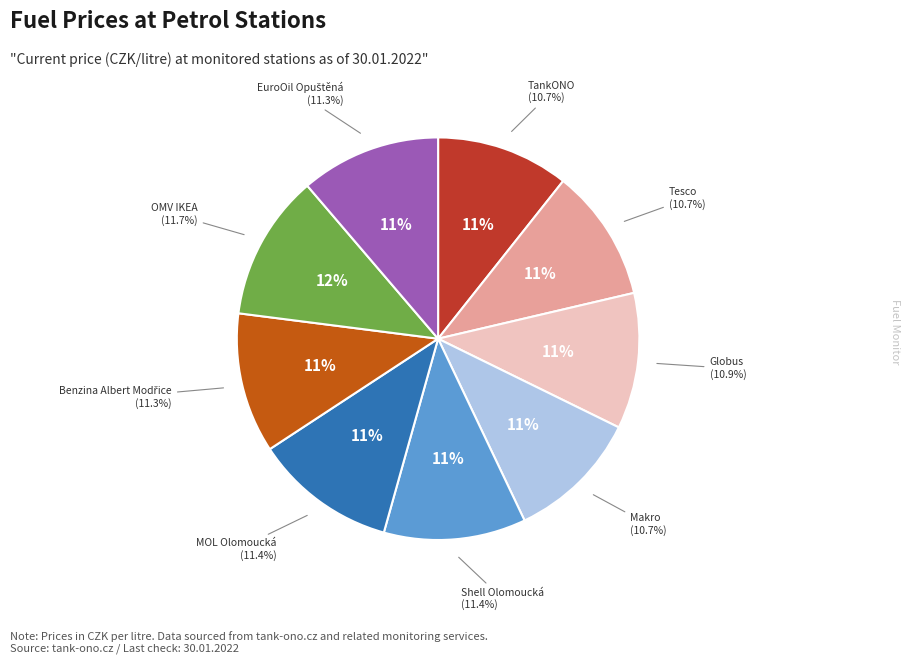

What is the total percentage of Benzina Albert Modřice and TankONO?

21.9%